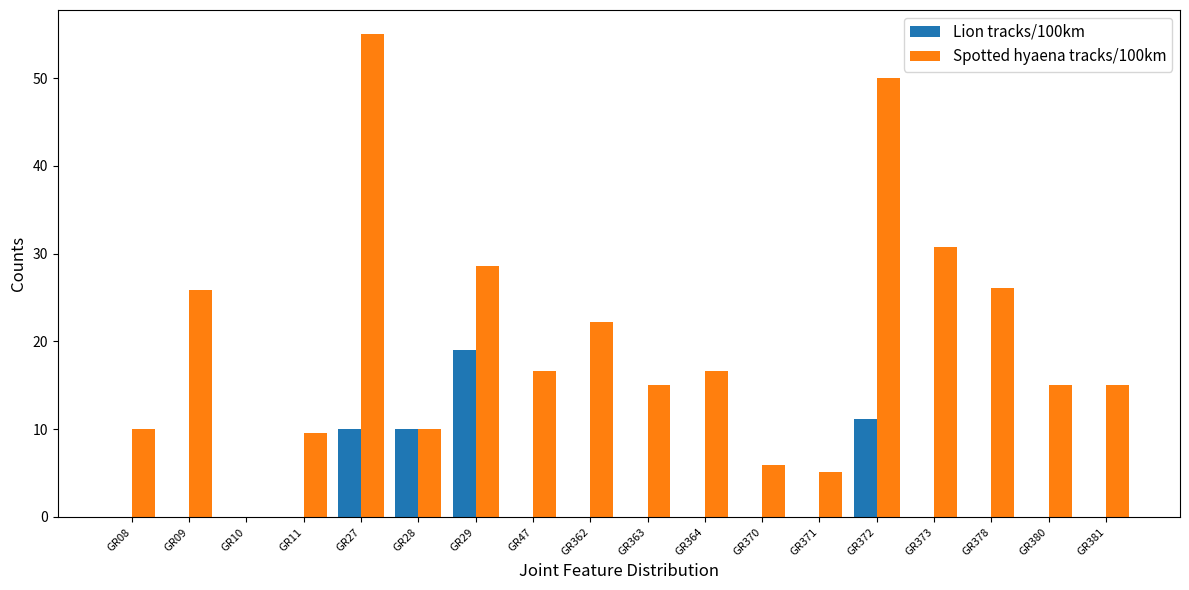

Reading left to right, transcribe all the data shown in this chart.

Lion tracks/100km: GR08=0.0	GR09=0.0	GR10=0.0	GR11=0.0	GR27=10.0	GR28=10.0	GR29=19.0	GR47=0.0	GR362=0.0	GR363=0.0	GR364=0.0	GR370=0.0	GR371=0.0	GR372=11.1	GR373=0.0	GR378=0.0	GR380=0.0	GR381=0.0
Spotted hyaena tracks/100km: GR08=10.0	GR09=25.8	GR10=0.0	GR11=9.5	GR27=55.0	GR28=10.0	GR29=28.6	GR47=16.7	GR362=22.2	GR363=15.0	GR364=16.7	GR370=5.9	GR371=5.1	GR372=50.0	GR373=30.8	GR378=26.1	GR380=15.0	GR381=15.0